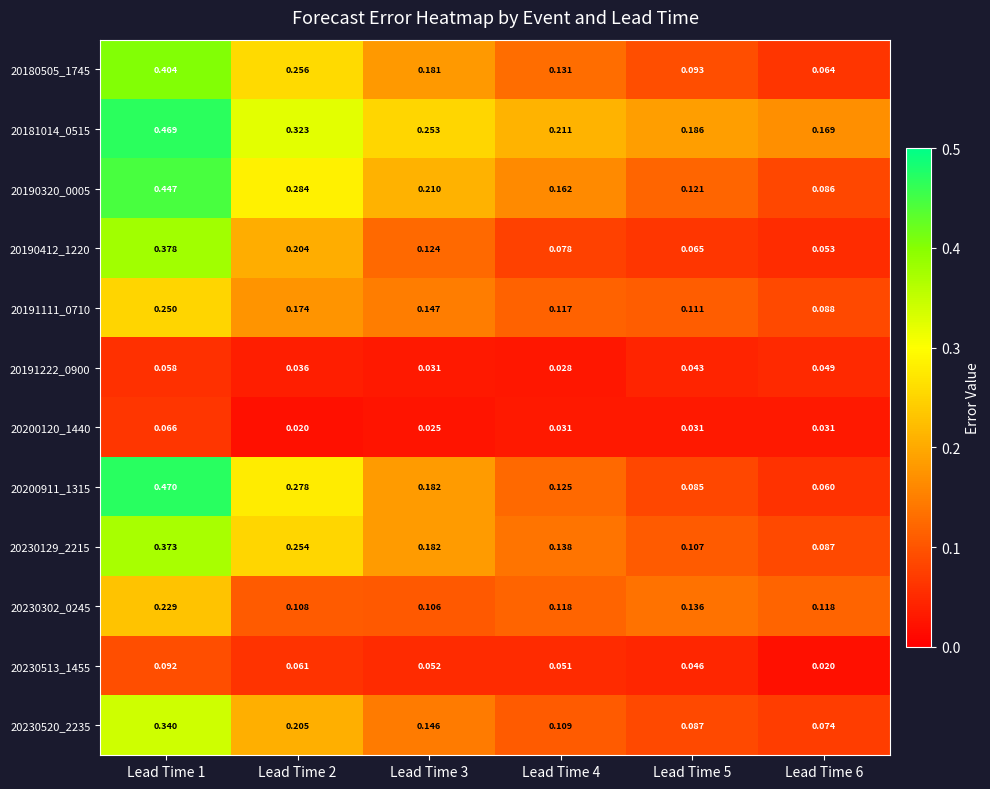

Is the value of 20191111_0710 at Lead Time 6 greater than the value of 20191222_0900 at Lead Time 4?

Yes